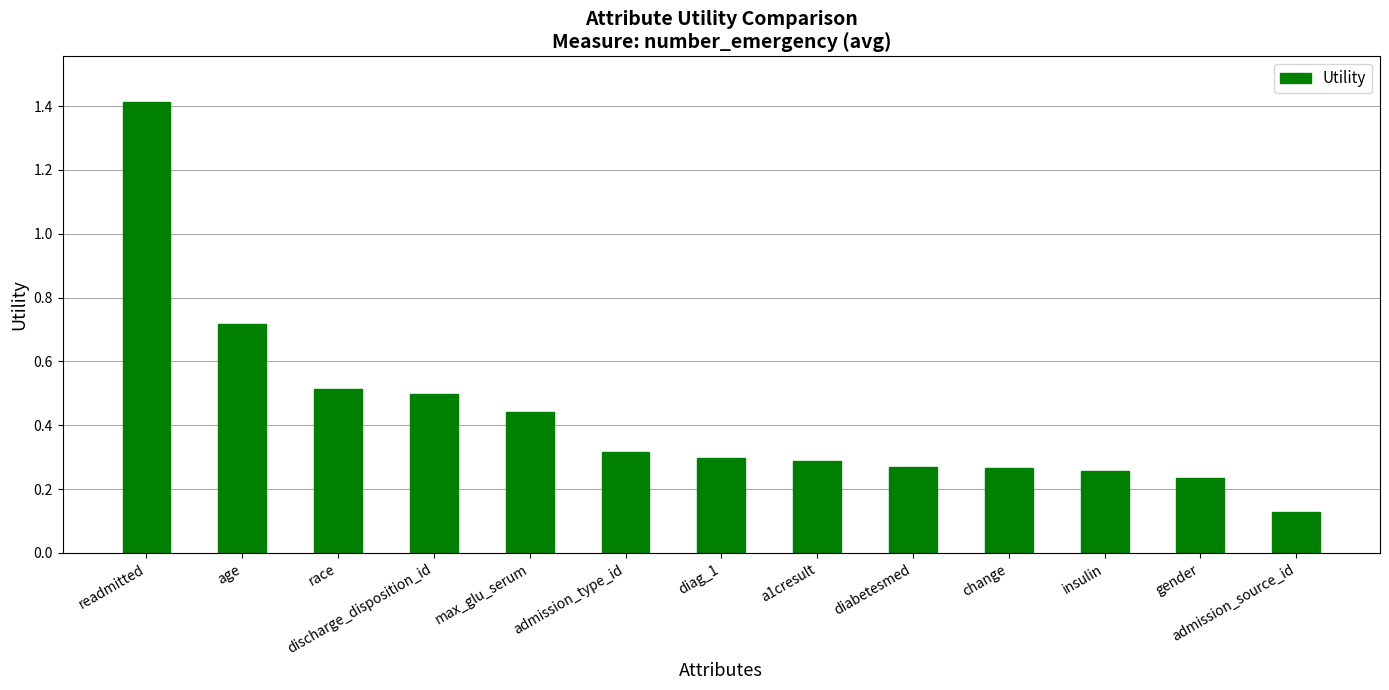

What position from the left is race?

3